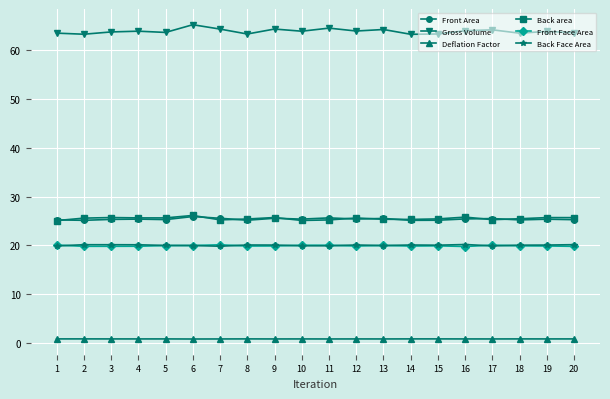

What is the value of the Deflation Factor point at the 3rd from the left?

0.8